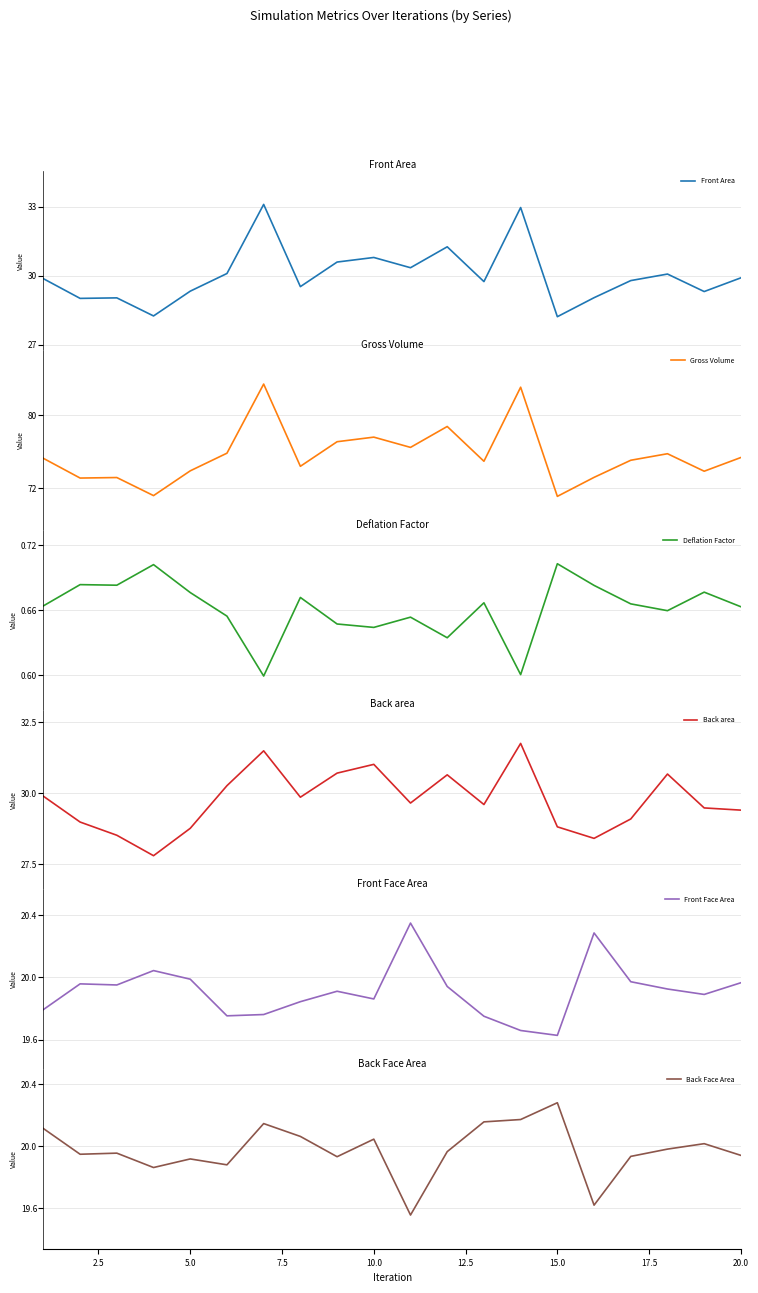

What is the minimum value for Front Area?

28.2